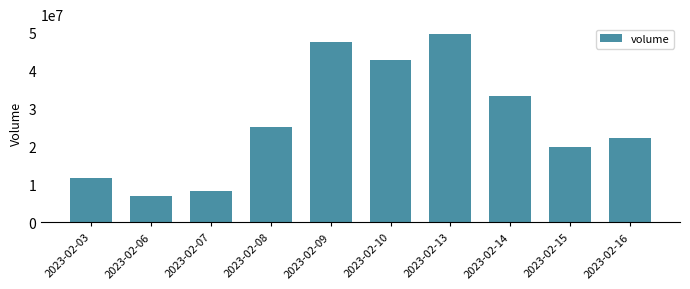

Read the value at 2023-02-14, to the nearest 100.

33355900